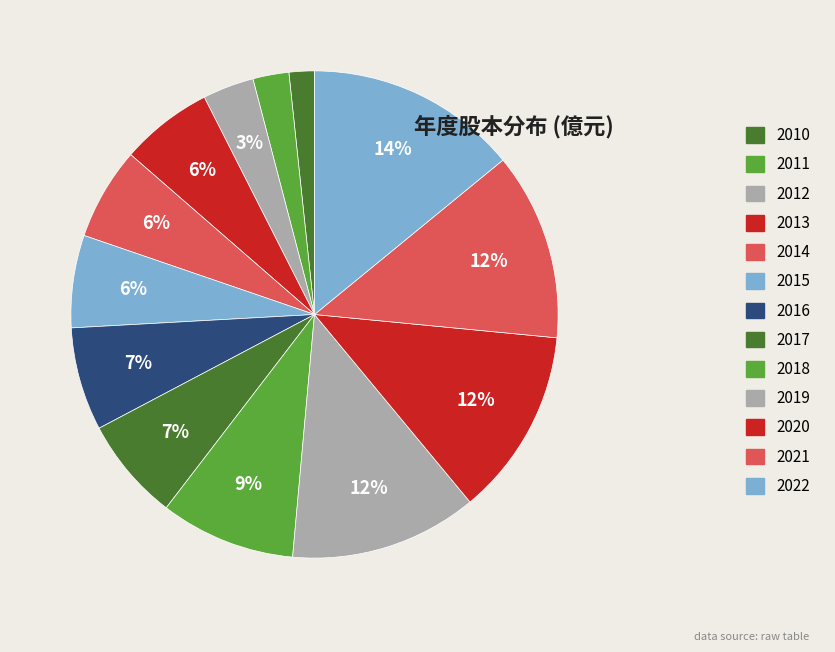

The 2018 slice represents 9% of the pie. True or false?

True